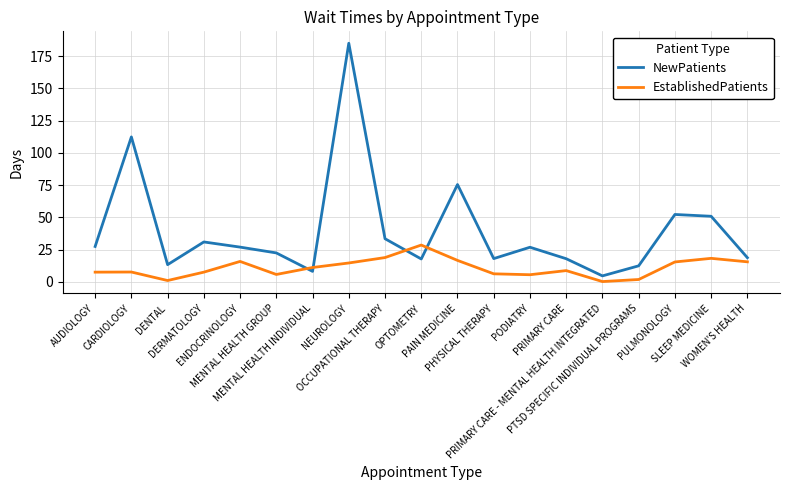

What is the difference between the highest and lowest values at CARDIOLOGY?

104.7